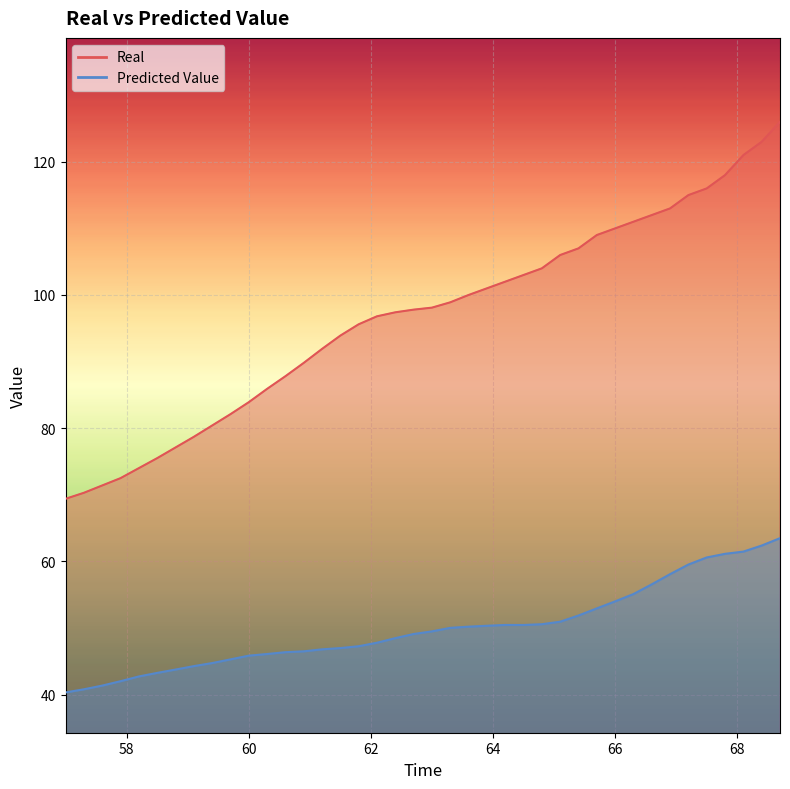

What is the sum of all Predicted Value values?

1999.6